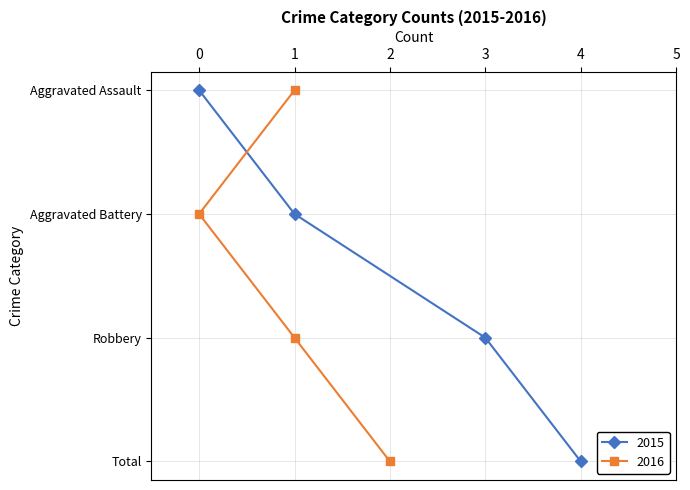

What is the average value?

2